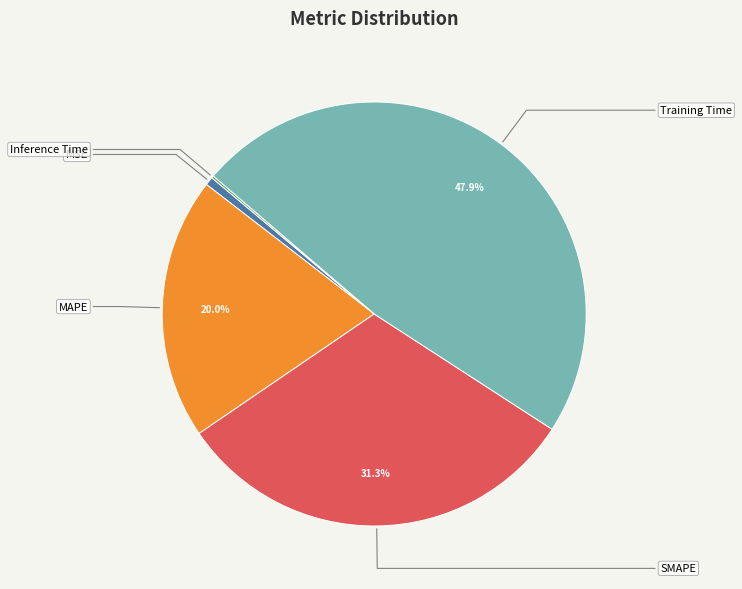

What is the largest slice in the pie chart?

Training Time